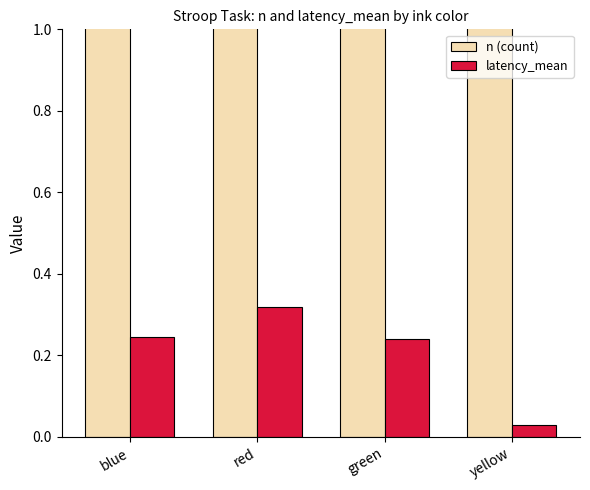

What position from the left is blue?

1